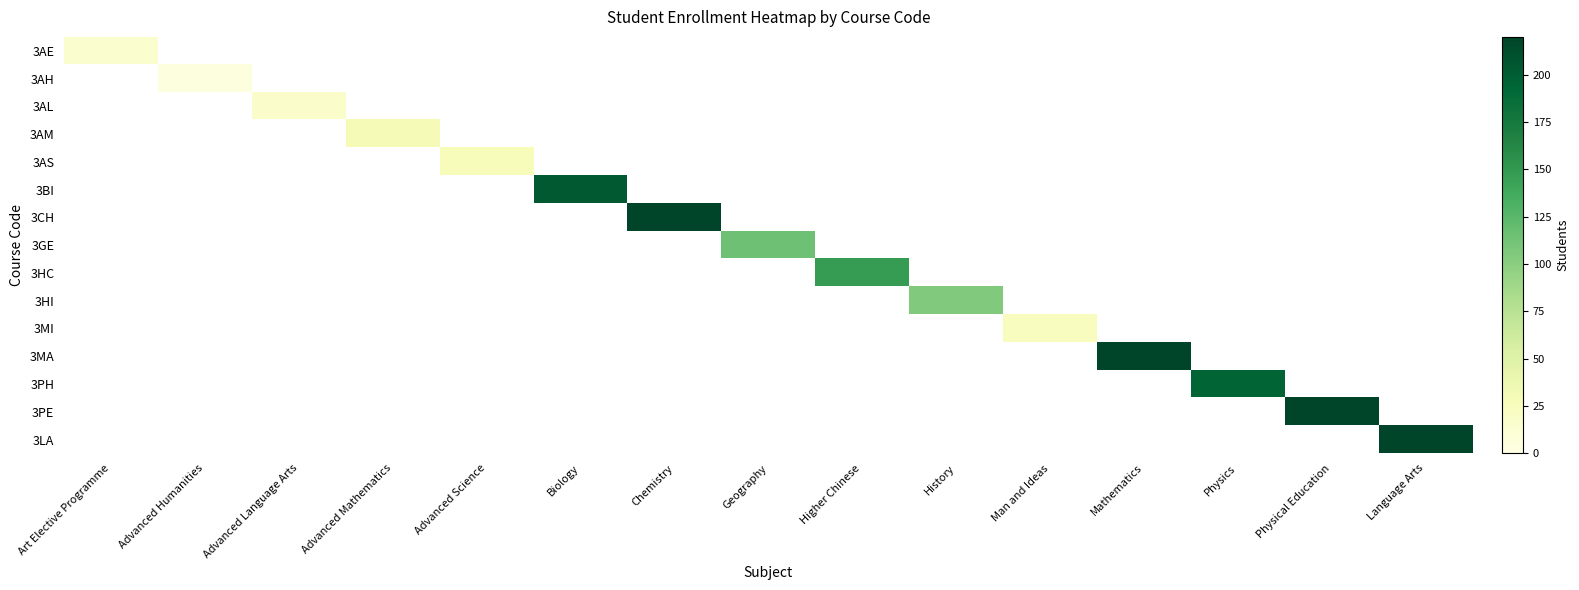

Which series changed the most between Advanced Humanities and Biology?

3BI